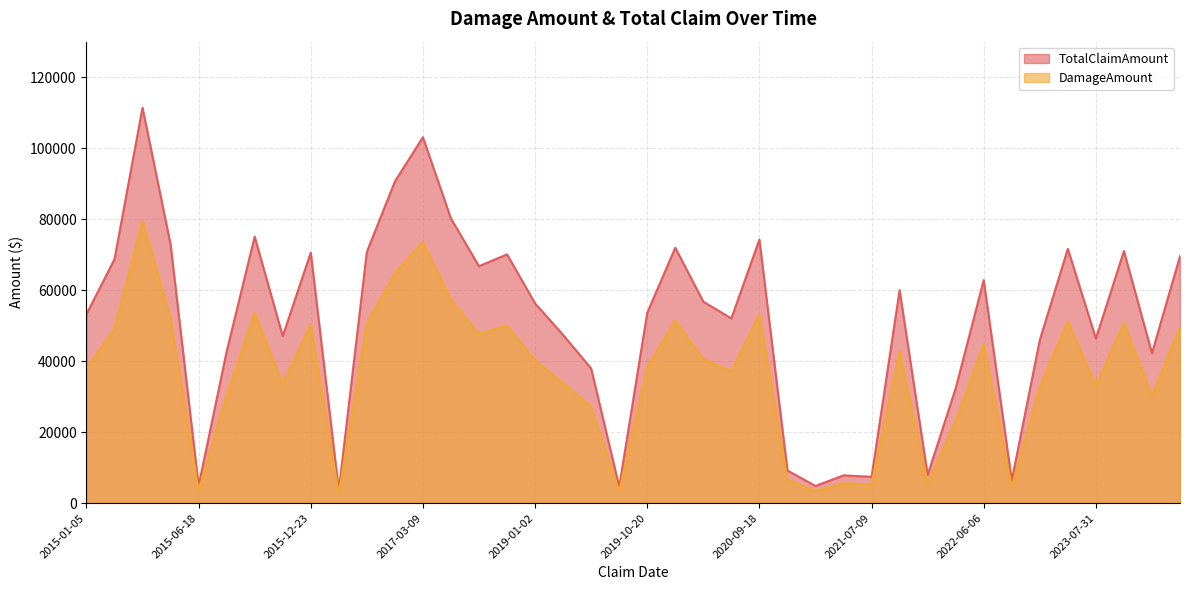

List the labels in order of value, smallest first.

2016-01-22, 2019-05-21, 2021-02-24, 2015-06-18, 2022-08-04, 2021-07-09, 2021-04-23, 2022-01-14, 2021-01-25, 2022-03-01, 2019-03-13, 2023-11-23, 2015-11-16, 2022-12-02, 2023-07-31, 2015-12-22, 2019-02-14, 2020-06-28, 2015-01-05, 2019-10-20, 2019-01-02, 2020-06-17, 2022-01-03, 2022-06-06, 2018-01-27, 2015-01-23, 2023-12-26, 2018-12-29, 2015-12-23, 2016-04-03, 2023-10-25, 2022-12-07, 2019-12-03, 2015-06-07, 2020-09-18, 2015-12-21, 2017-08-24, 2016-06-10, 2017-03-09, 2015-05-28